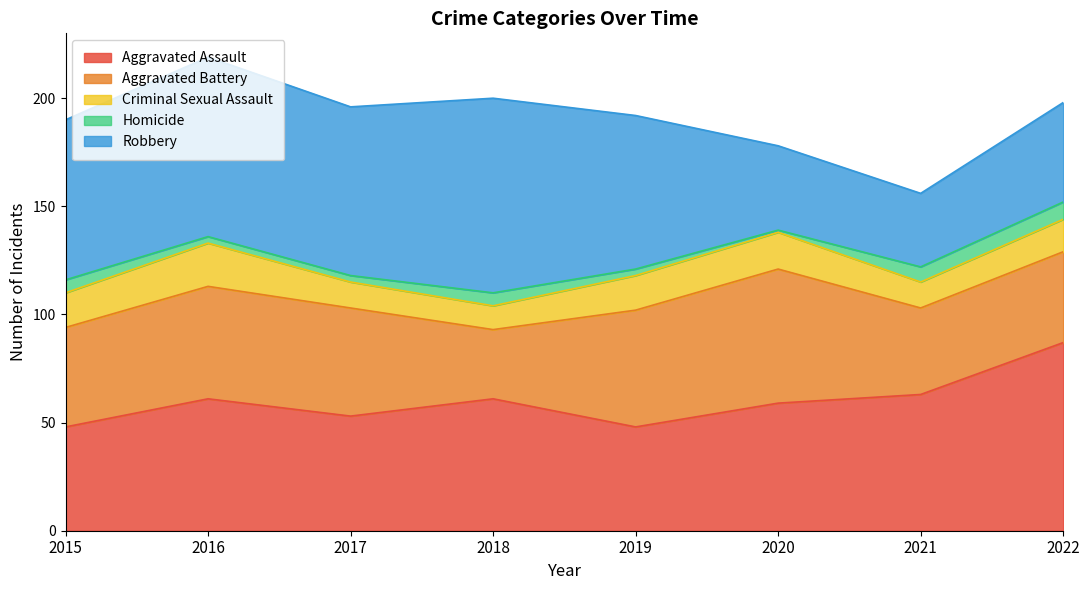

Which label corresponds to the smallest value in the chart?

2020